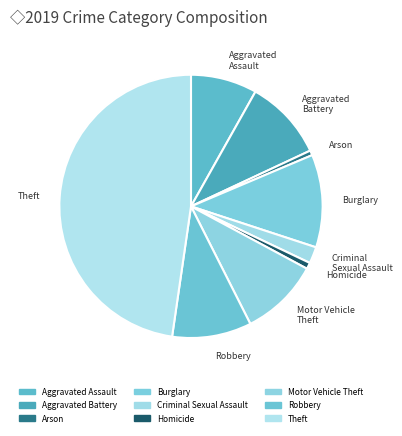

Is Motor Vehicle Theft the majority of the pie?

No